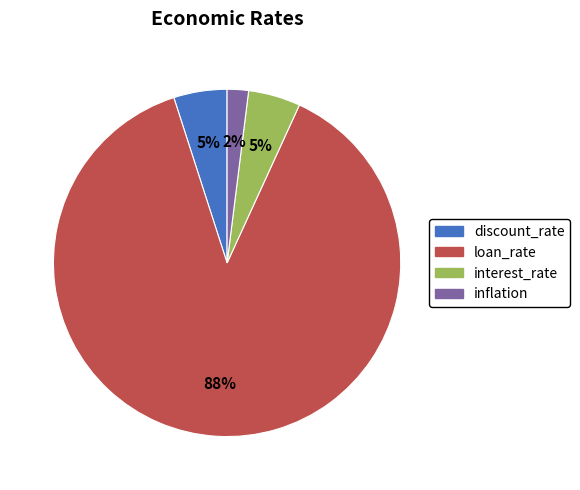

Count the number of slices in the pie.

4